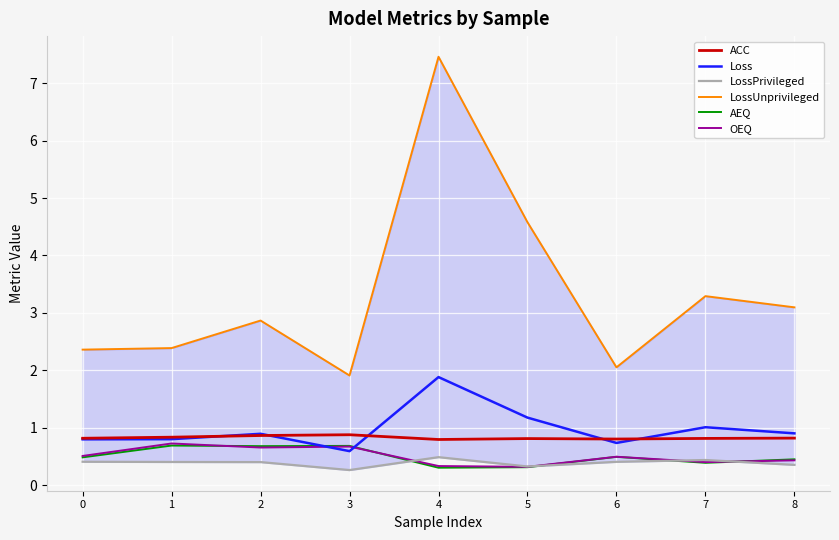

What is the value of the LossUnprivileged point at the 7th from the left?

2.1